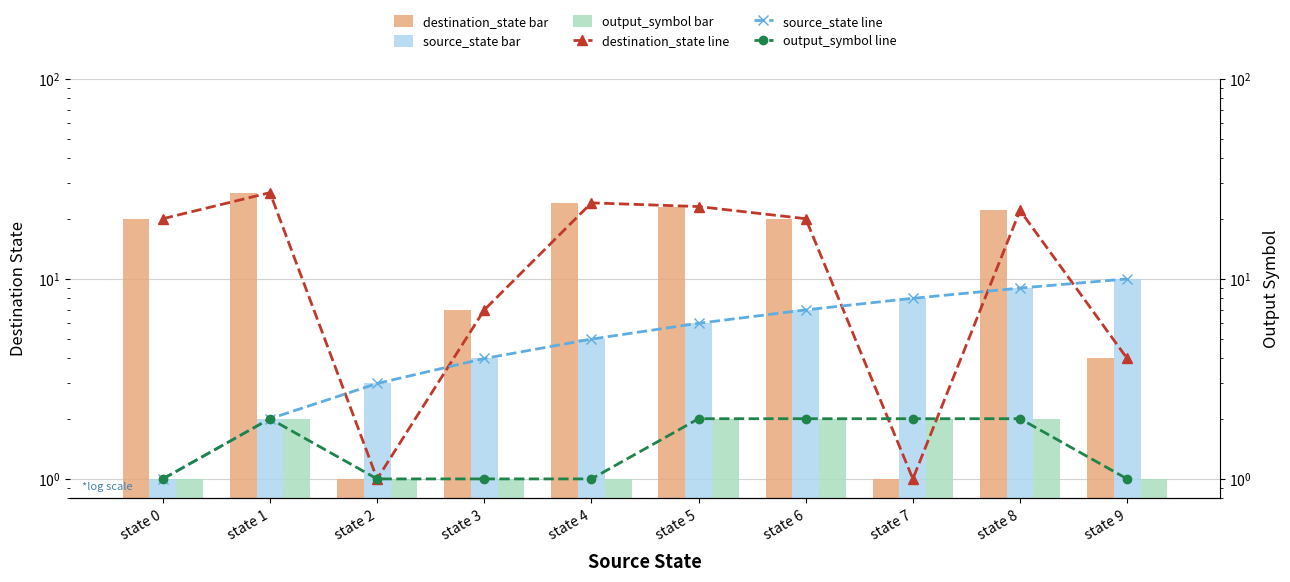

Which series has the largest total across all categories?

destination_state (bar)